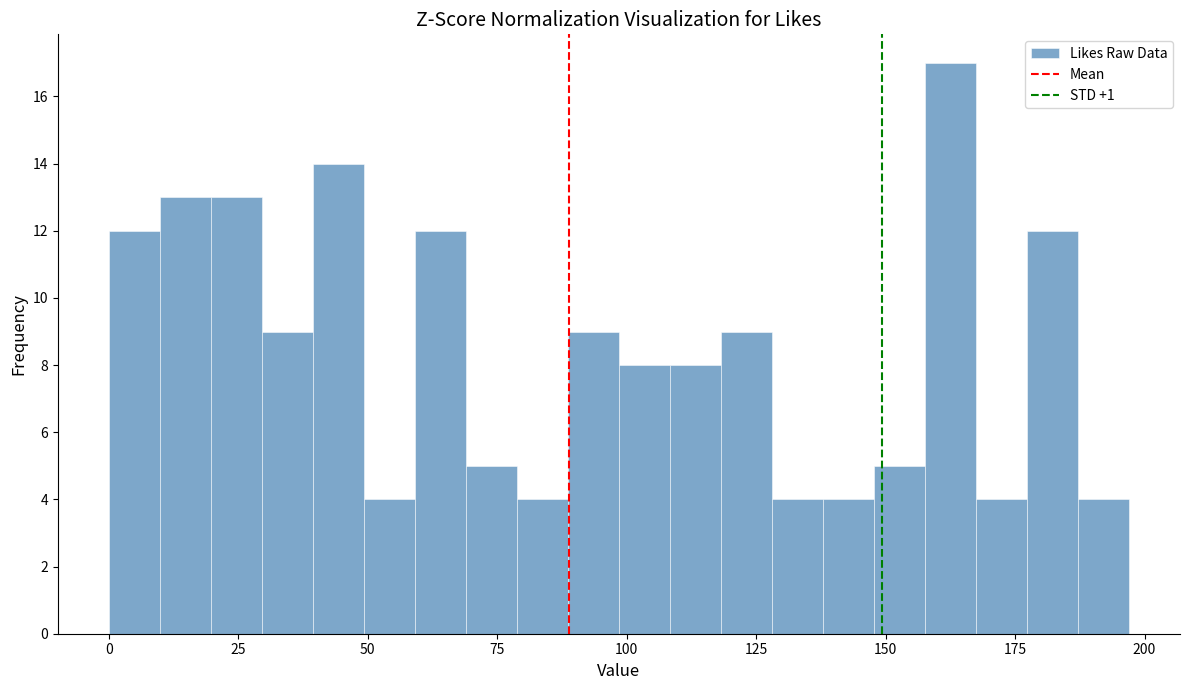

Around what value on the x-axis is the tallest bar? Give the approximate position of its centre, as read against the axis.

165